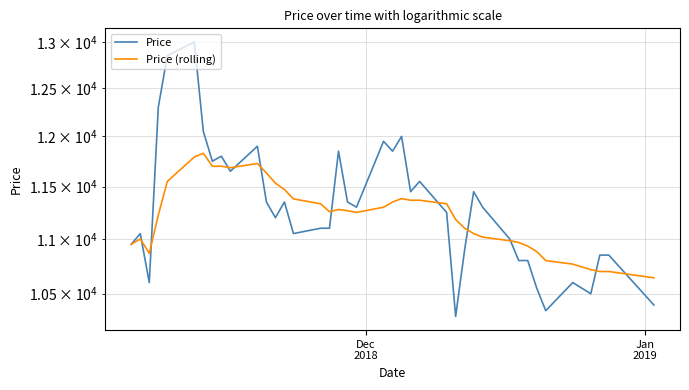

Which series has the largest total across all categories?

Price